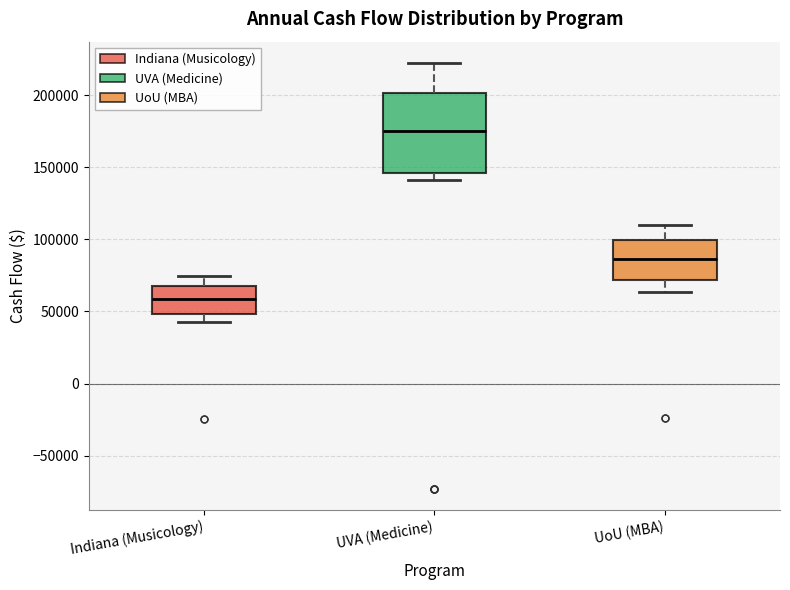

Which box is the tallest, from its lower edge to its upper edge?

UVA (Medicine)